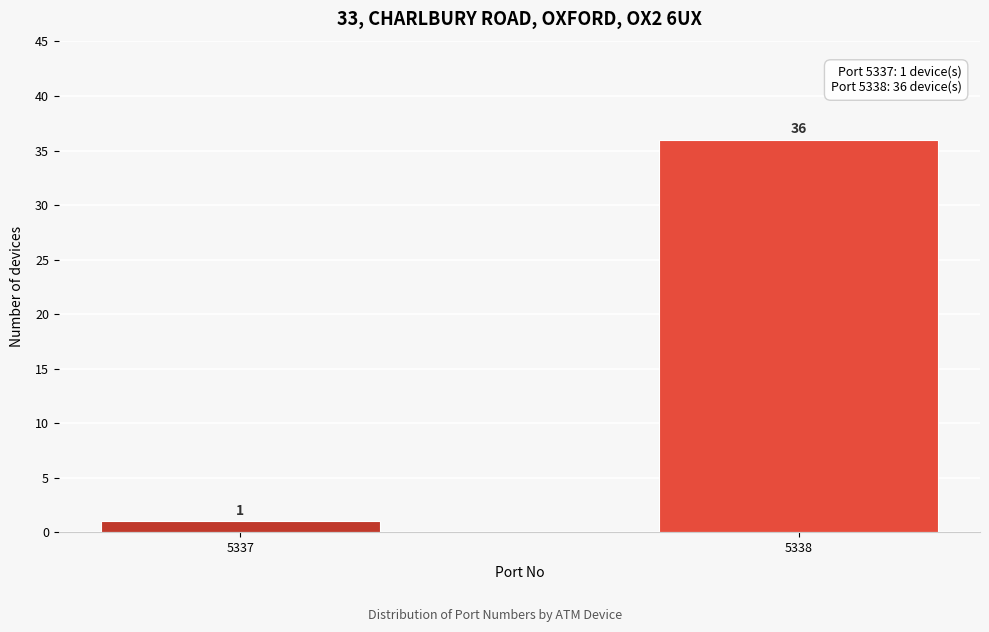

Reading left to right, transcribe all the data shown in this chart.

1	36